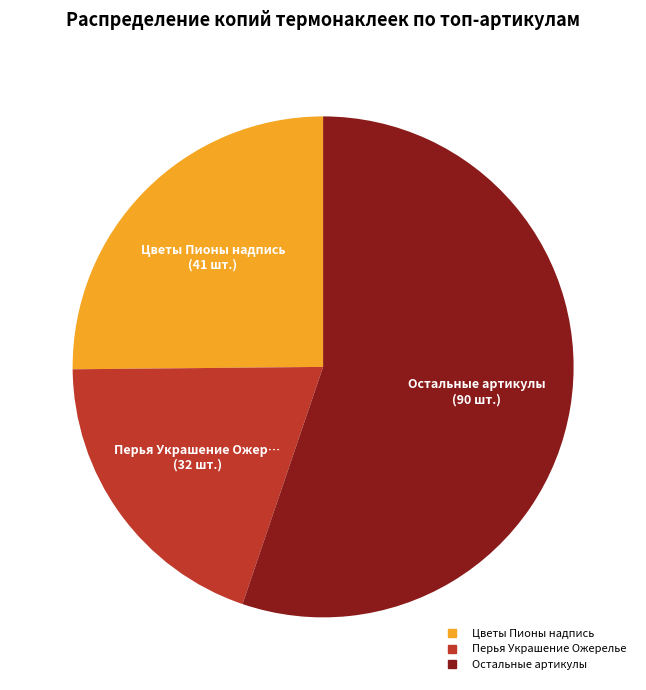

Does any single category account for the majority?

Yes